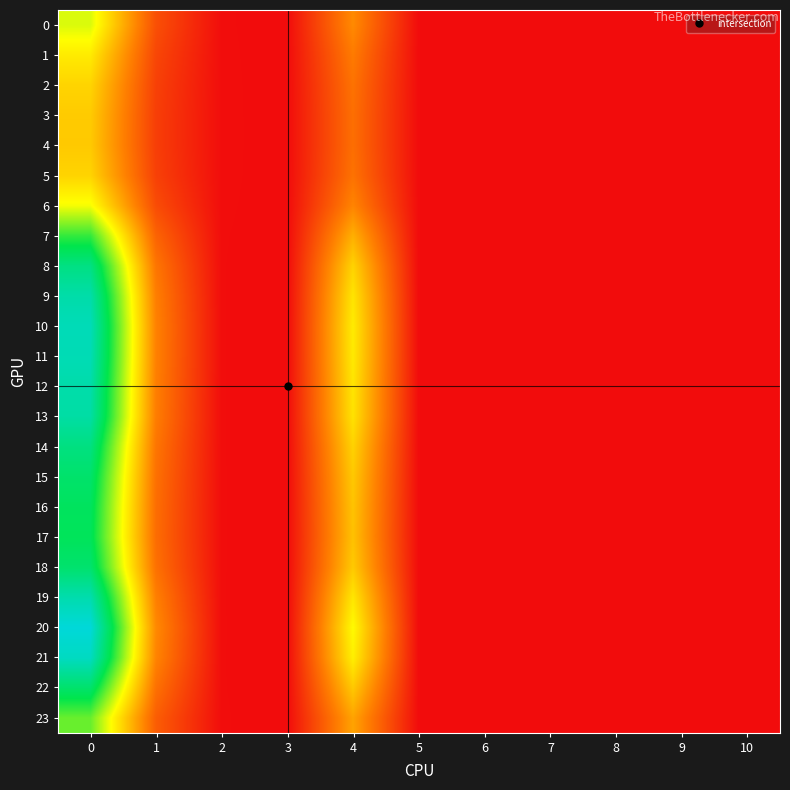

How many categories are shown in the chart?

11